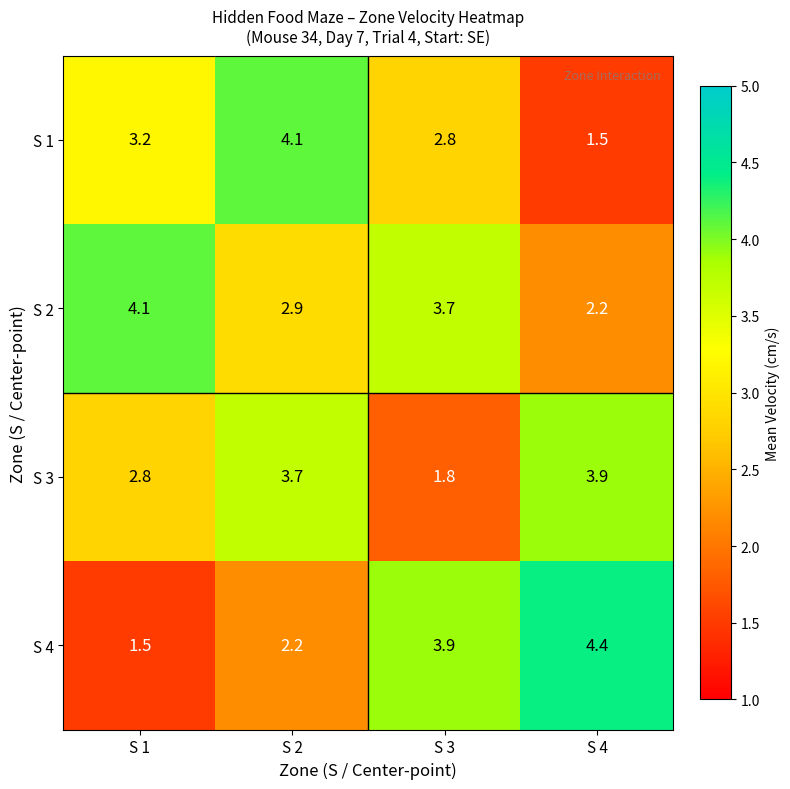

Rank the series by their average value, from lowest to highest.

S 1, S 4, S 3, S 2